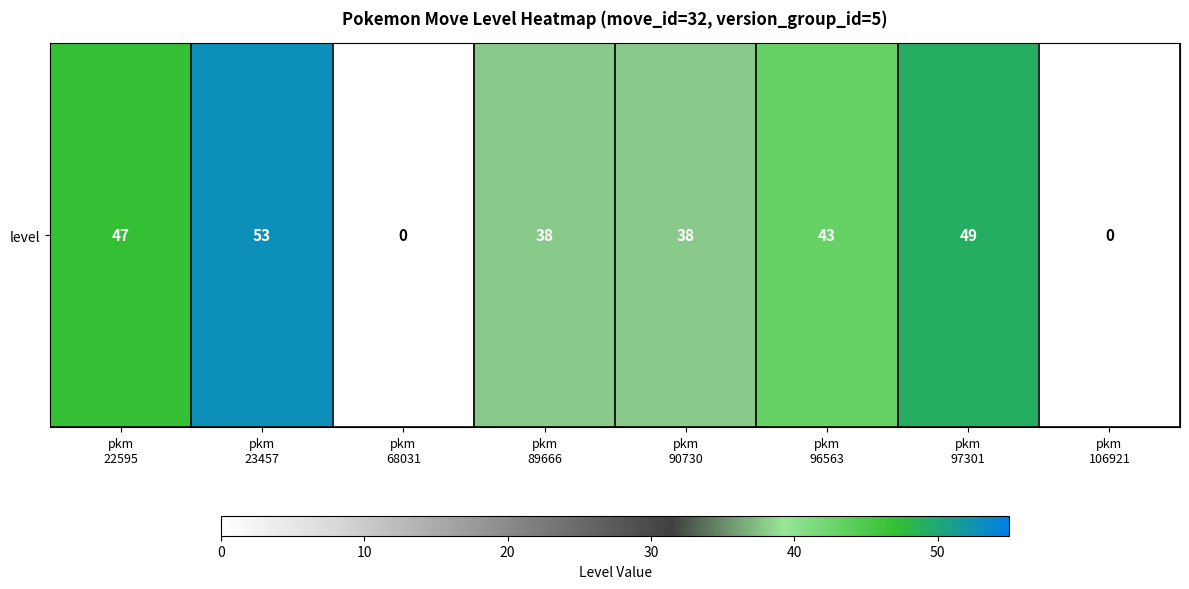

List the labels in order of value, smallest first.

pkm
68031, pkm
106921, pkm
89666, pkm
90730, pkm
96563, pkm
22595, pkm
97301, pkm
23457